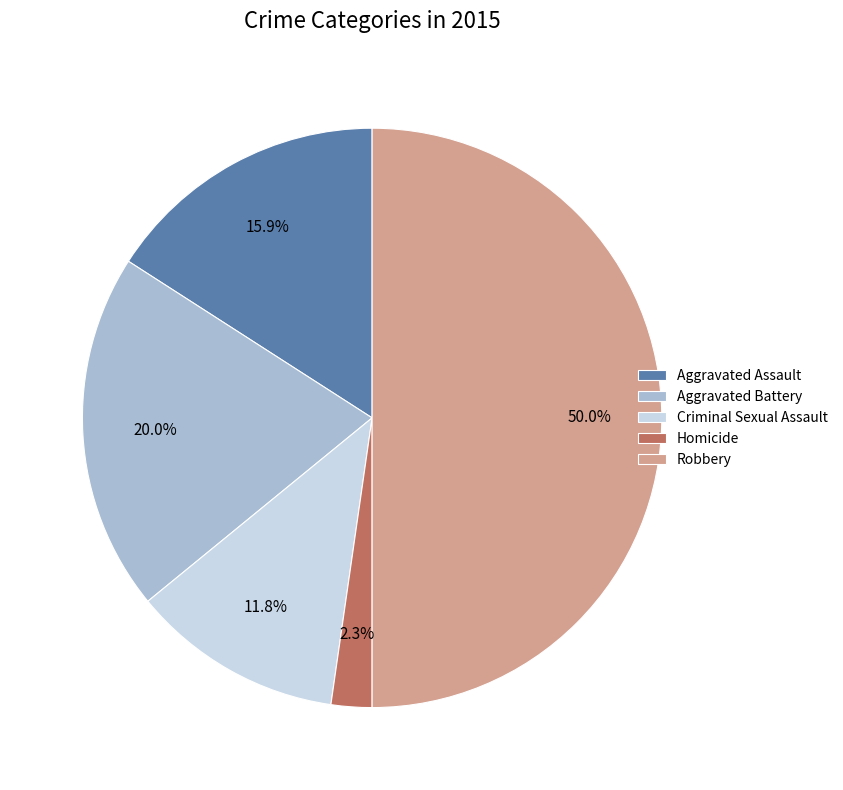

Does Aggravated Assault account for over 50% of the chart?

No